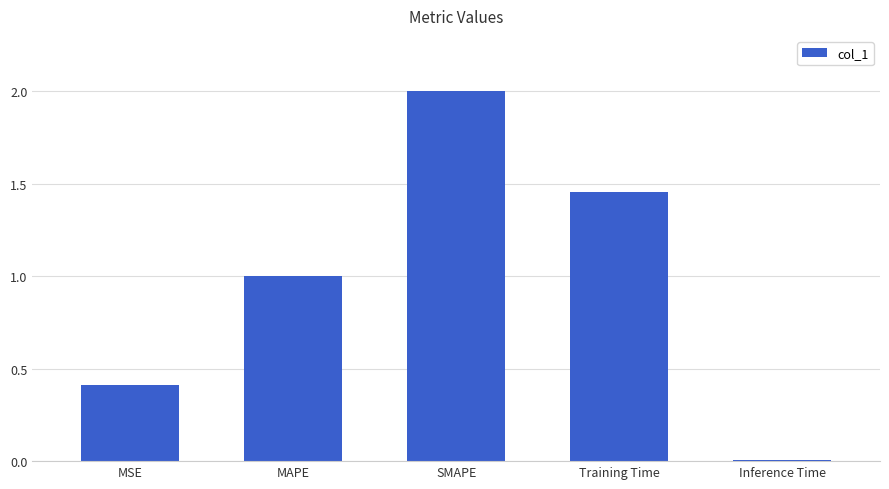

What position from the left is SMAPE?

3